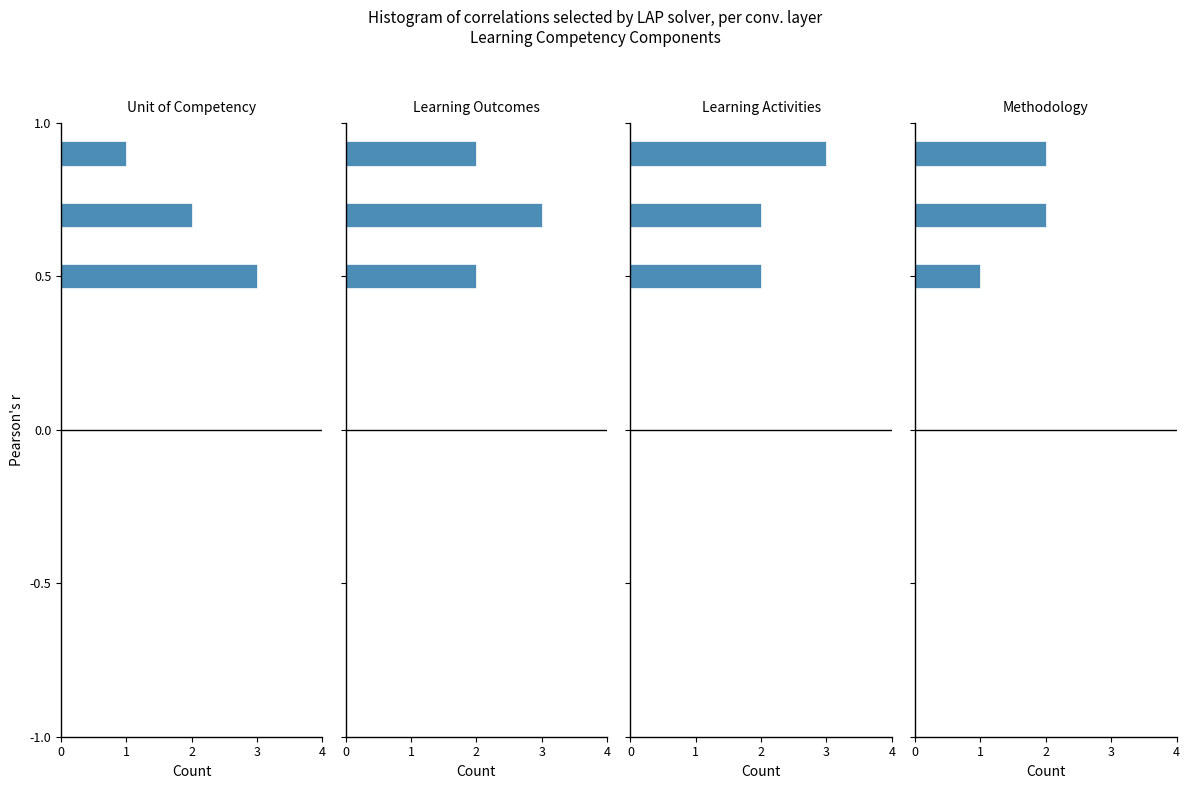

Read the Methodology value at 0.5.

1